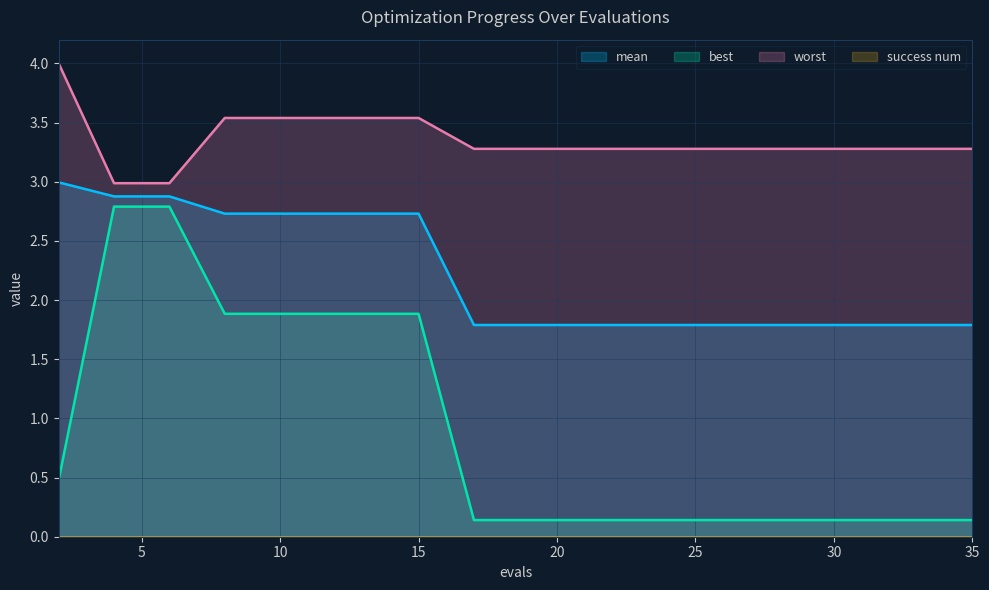

What is the highest value of the worst series?

4.0